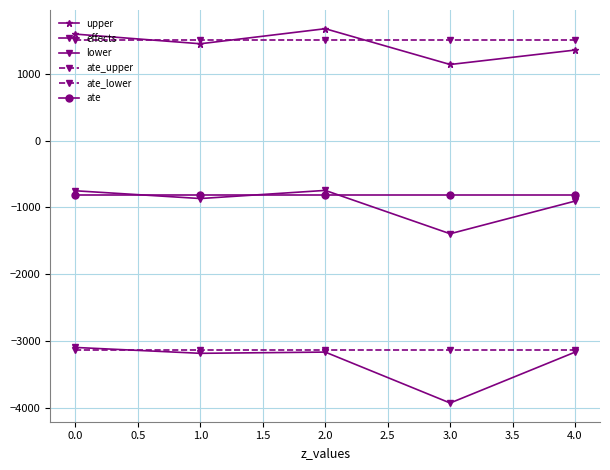

True or false: lower and upper intersect in this chart.

False